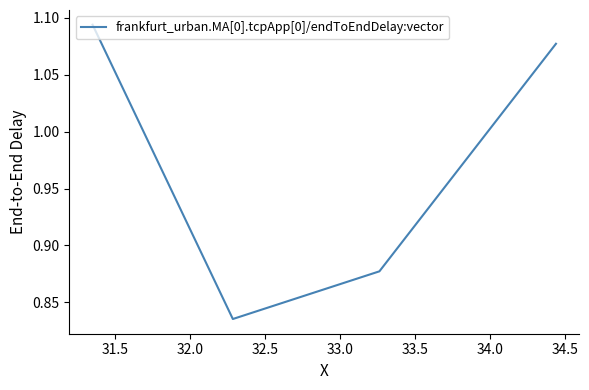

What is the difference between the maximum and minimum values?

0.3